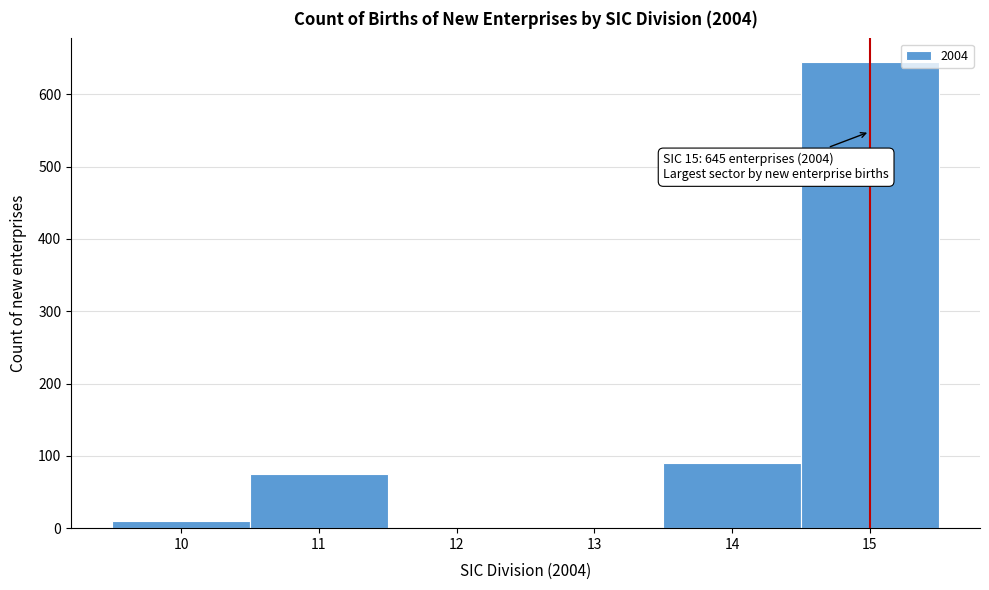

Reading right to left, transcribe all the data shown in this chart.

15=645	14=90	13=0	12=0	11=75	10=10